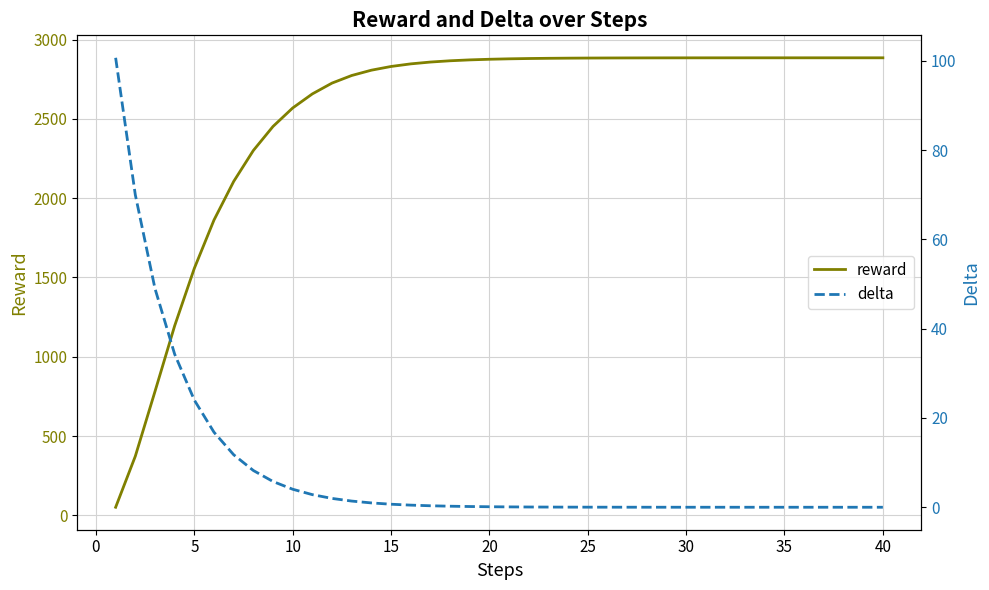

Count the number of data series in this chart.

2